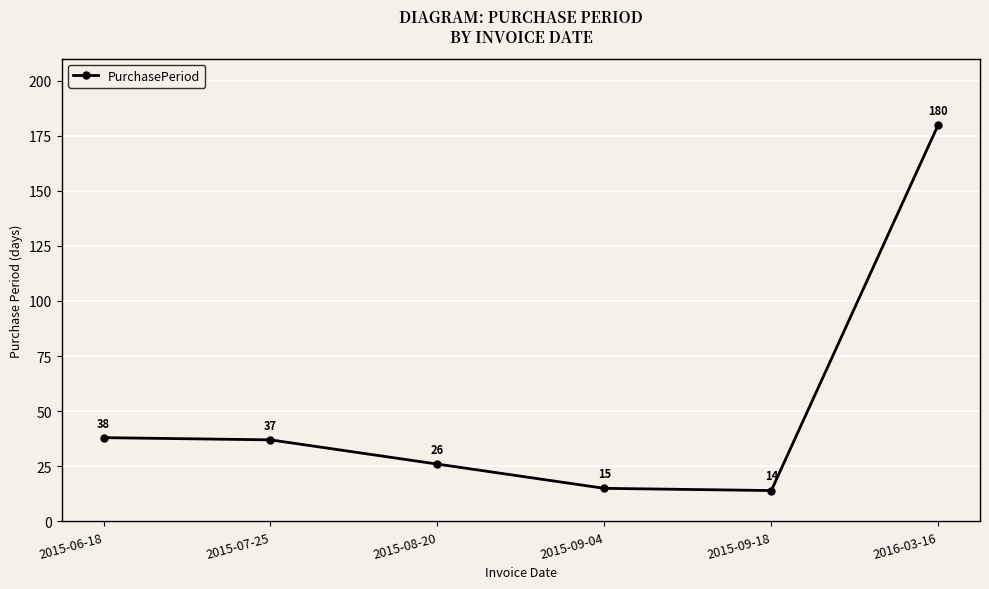

What is the average value?

52